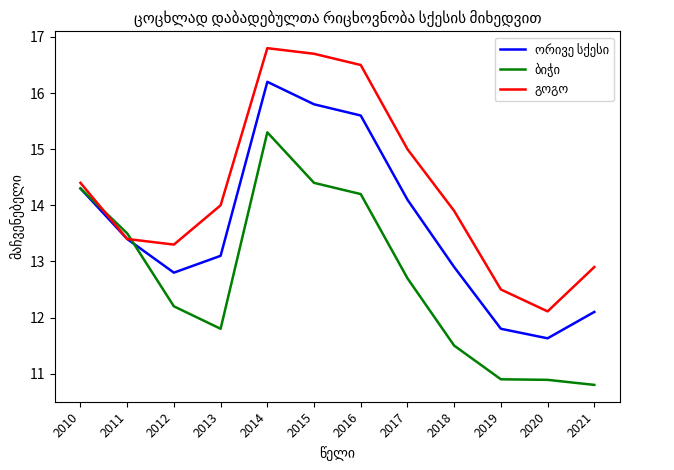

What is the smallest value displayed?

10.8